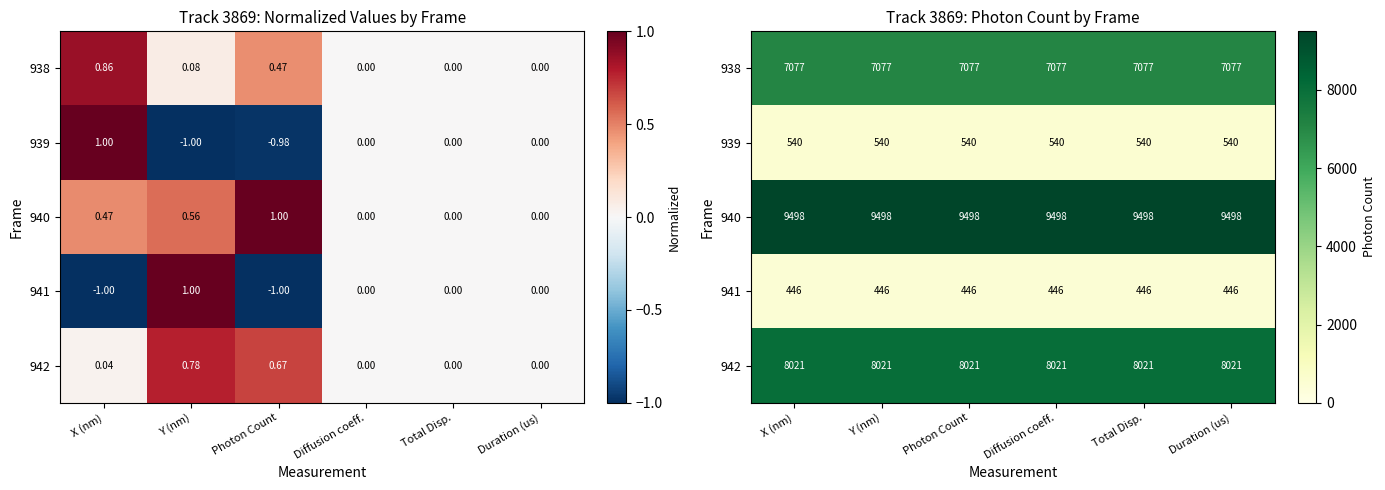

The value of 940 at Y (nm) is 9498.0. True or false?

True